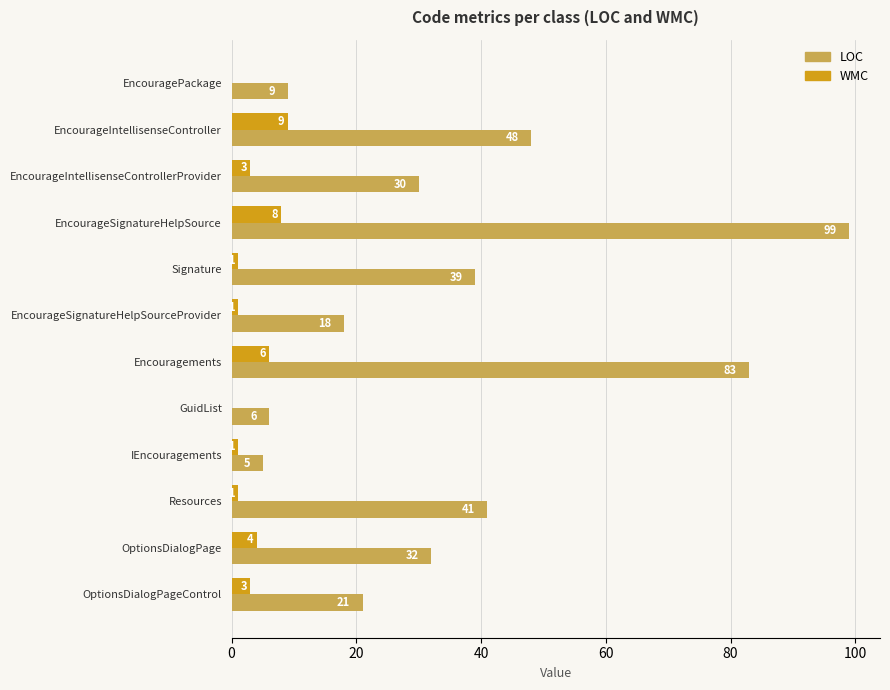

The WMC series shows 13 at EncourageSignatureHelpSource. True or false?

False